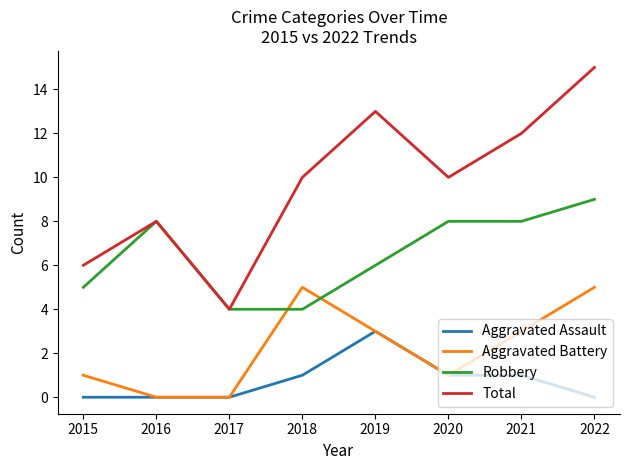

Which label corresponds to the largest value in the chart?

2022